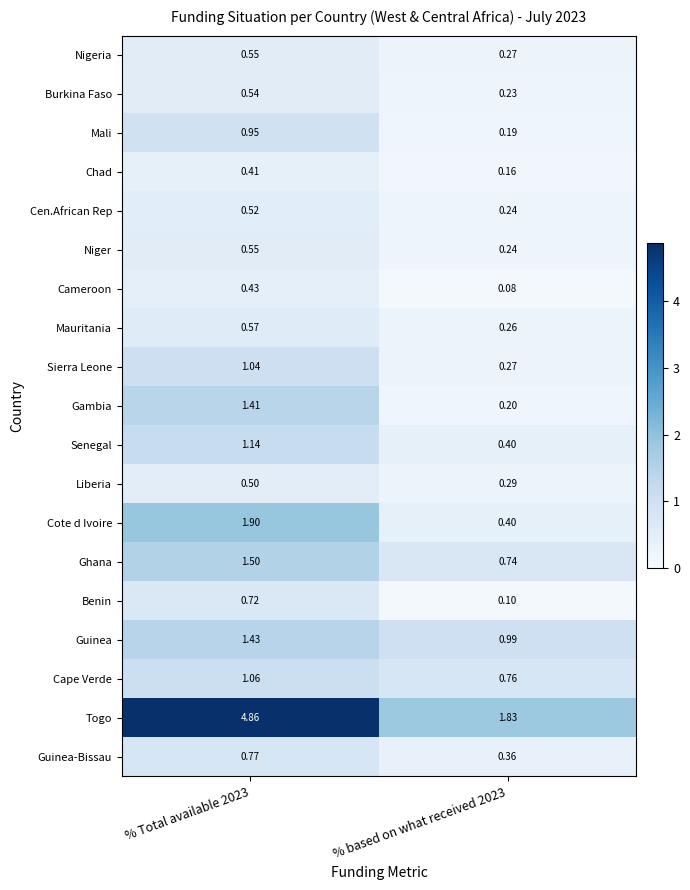

Is the value of Cote d Ivoire at % Total available 2023 greater than the value of Benin at % based on what received 2023?

Yes